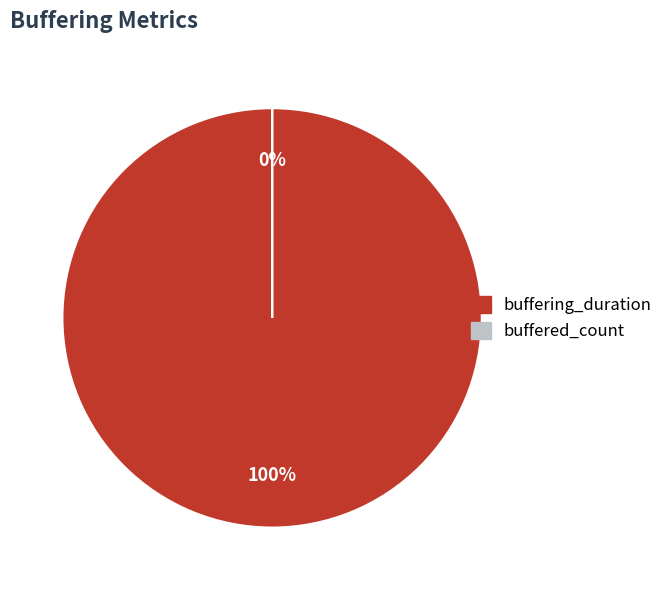

How many slices are in this pie chart?

2